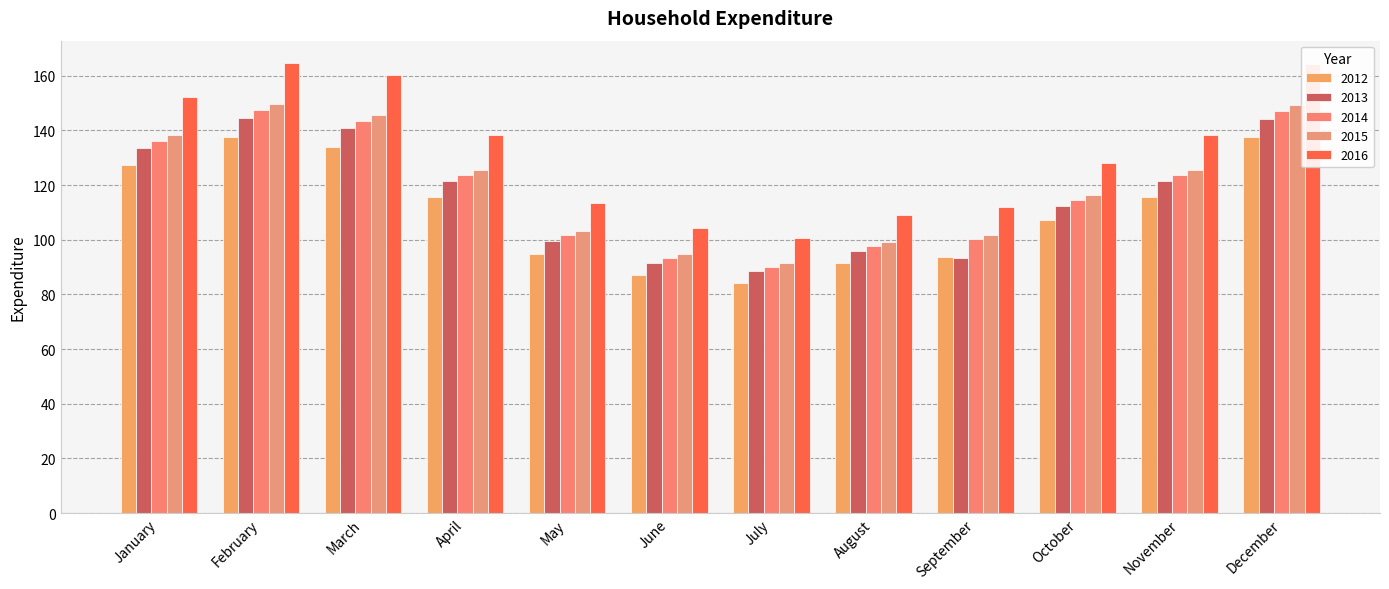

Reading left to right, what are all the values shown in this chart?

2012: 127.2	137.7	134.0	115.6	95.0	87.3	84.2	91.3	93.6	107.1	115.6	137.4
2013: 133.6	144.5	140.7	121.3	99.7	91.6	88.4	95.9	93.5	112.4	121.4	144.3
2014: 136.2	147.4	143.5	123.8	101.7	93.5	90.2	97.8	100.2	114.7	123.8	147.2
2015: 138.3	149.6	145.7	125.6	103.2	94.9	91.3	99.3	101.7	116.4	125.7	149.4
2016: 152.1	164.6	160.3	138.2	113.6	104.4	100.7	109.2	111.9	128.0	138.3	164.3